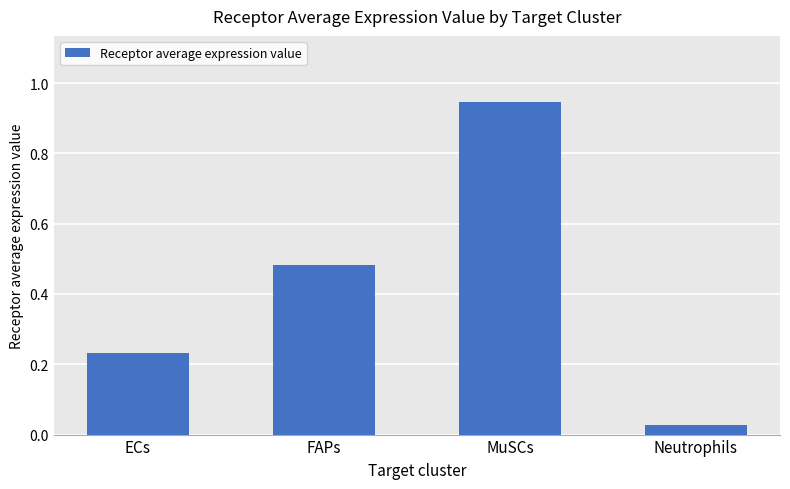

How many bars are there in total?

4